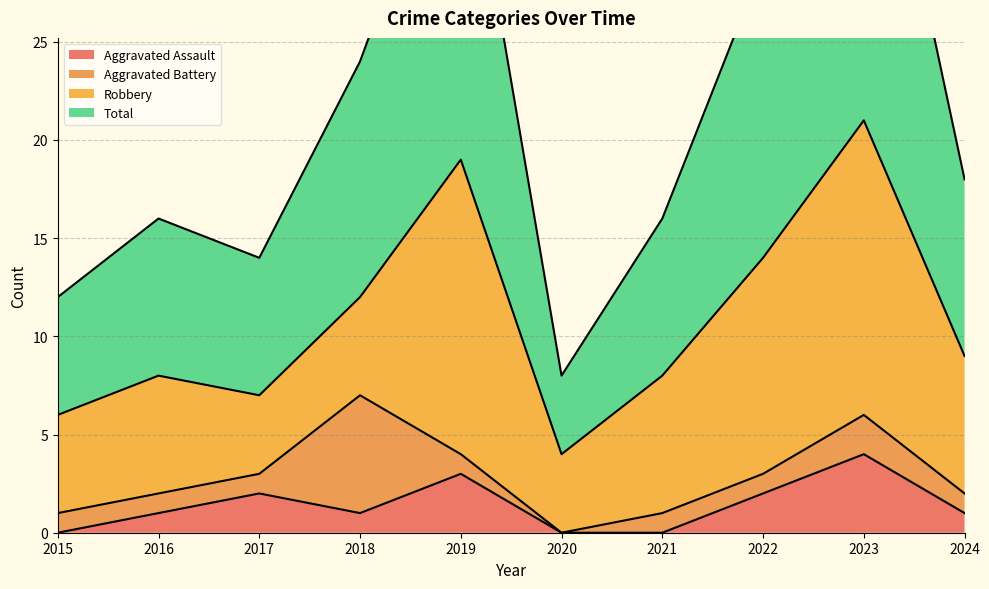

What is the highest value of the Aggravated Assault series?

4